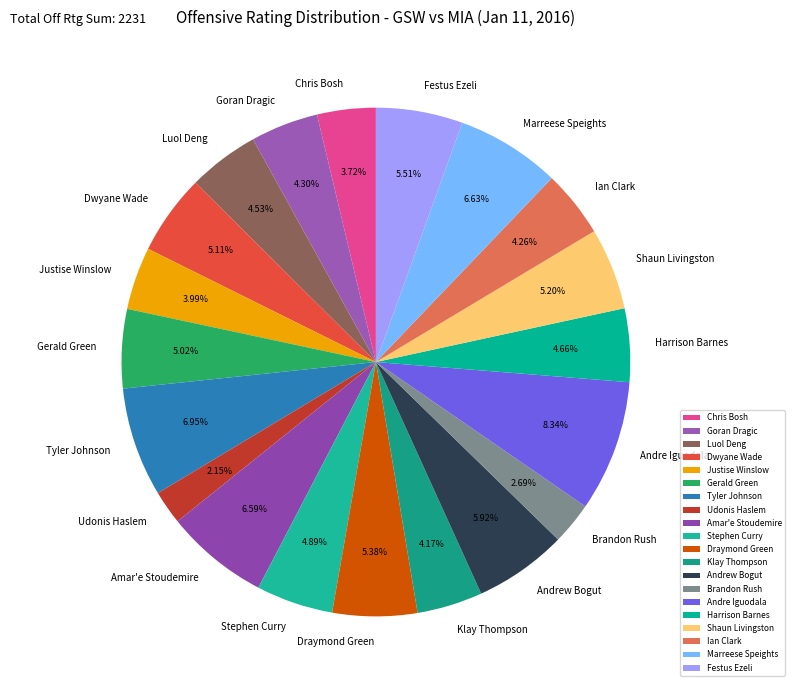

Which has a higher value, Harrison Barnes or Tyler Johnson?

Tyler Johnson